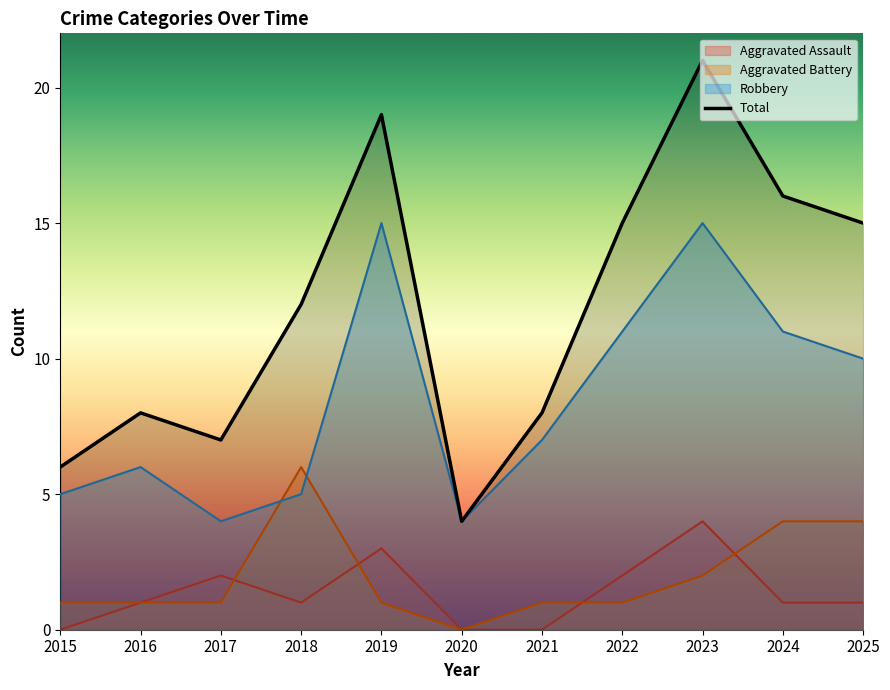

What is the difference between the values at 2016 and 2018?

4